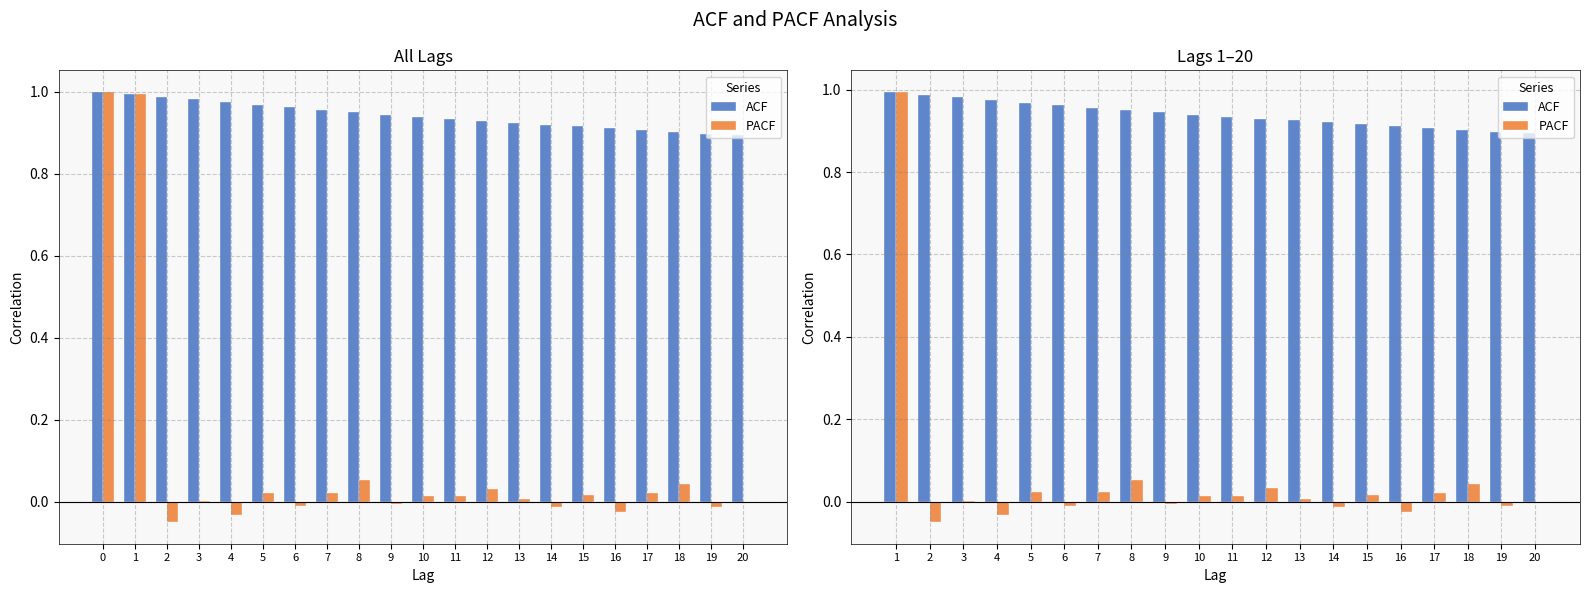

The ACF series shows 0.9 at 15. True or false?

True